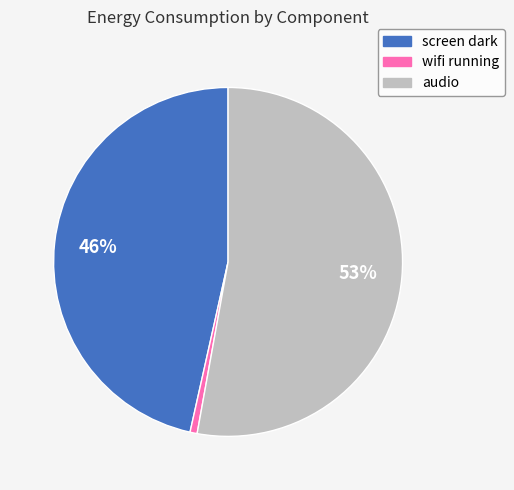

How many slices are in this pie chart?

3